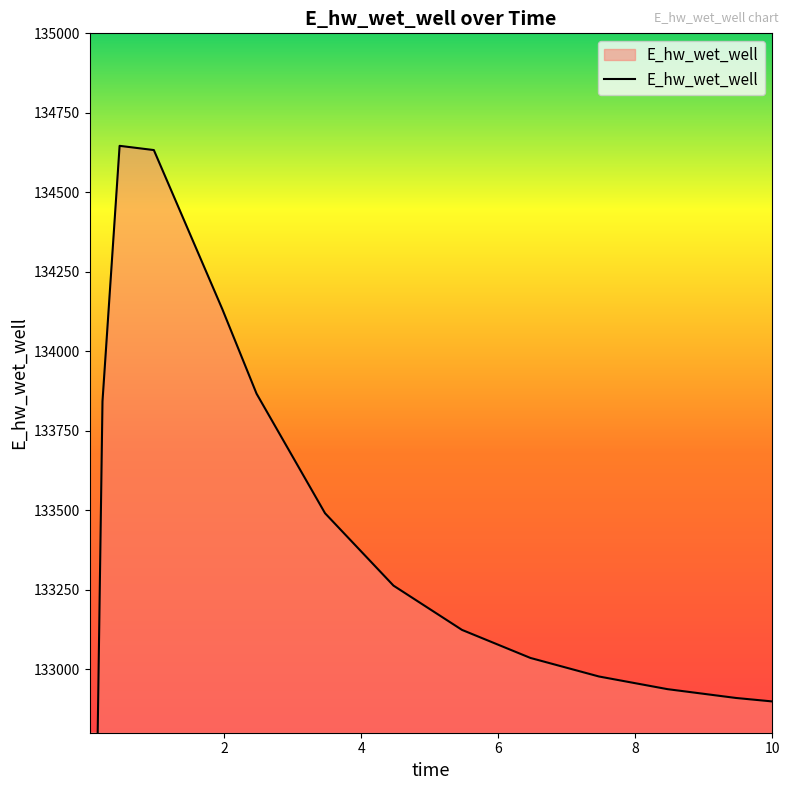

Count the number of data series in this chart.

1